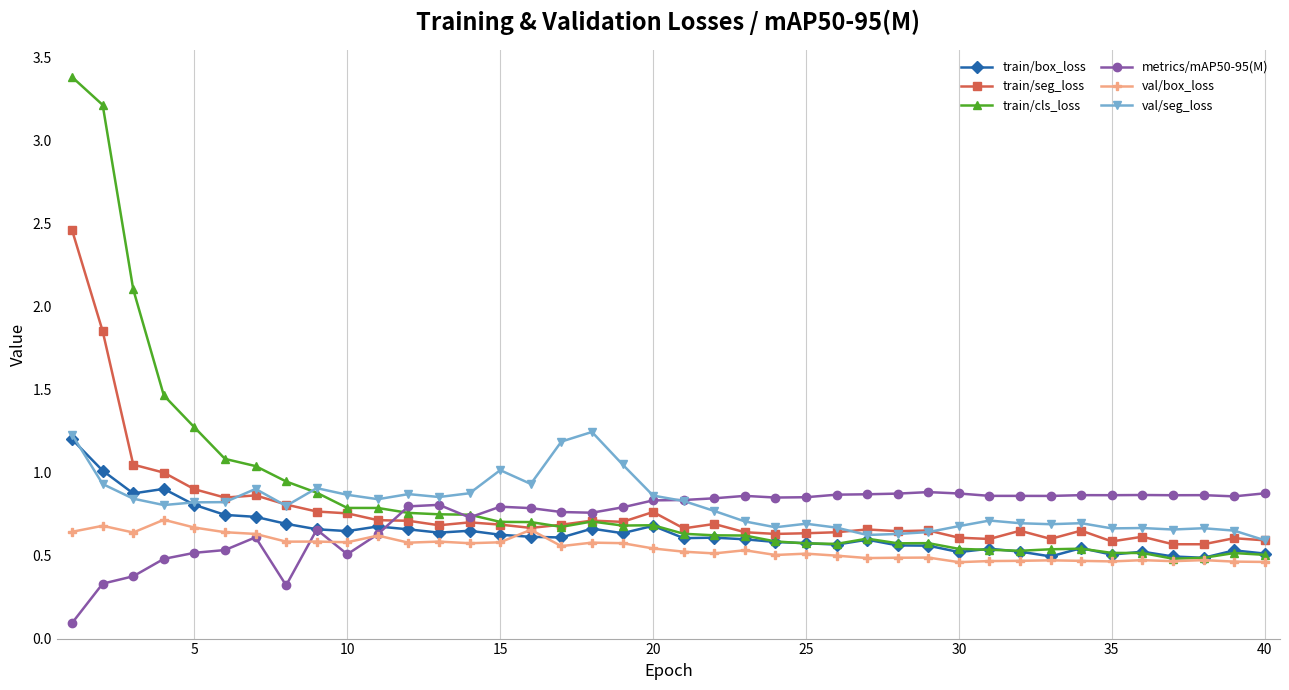

At how many categories does at least one series exceed 2?

3